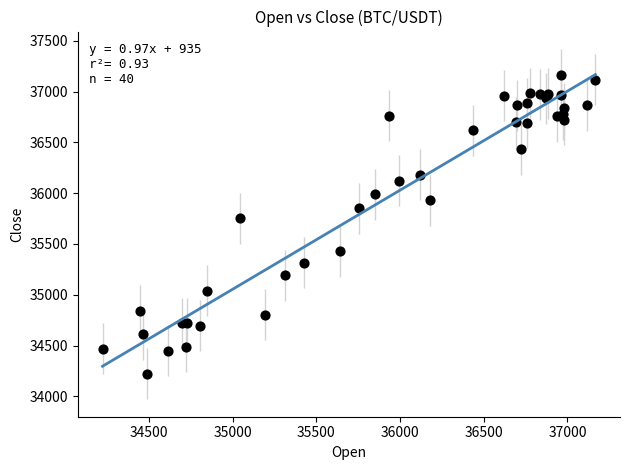

What is the range of X values (max minus min)?

2944.3